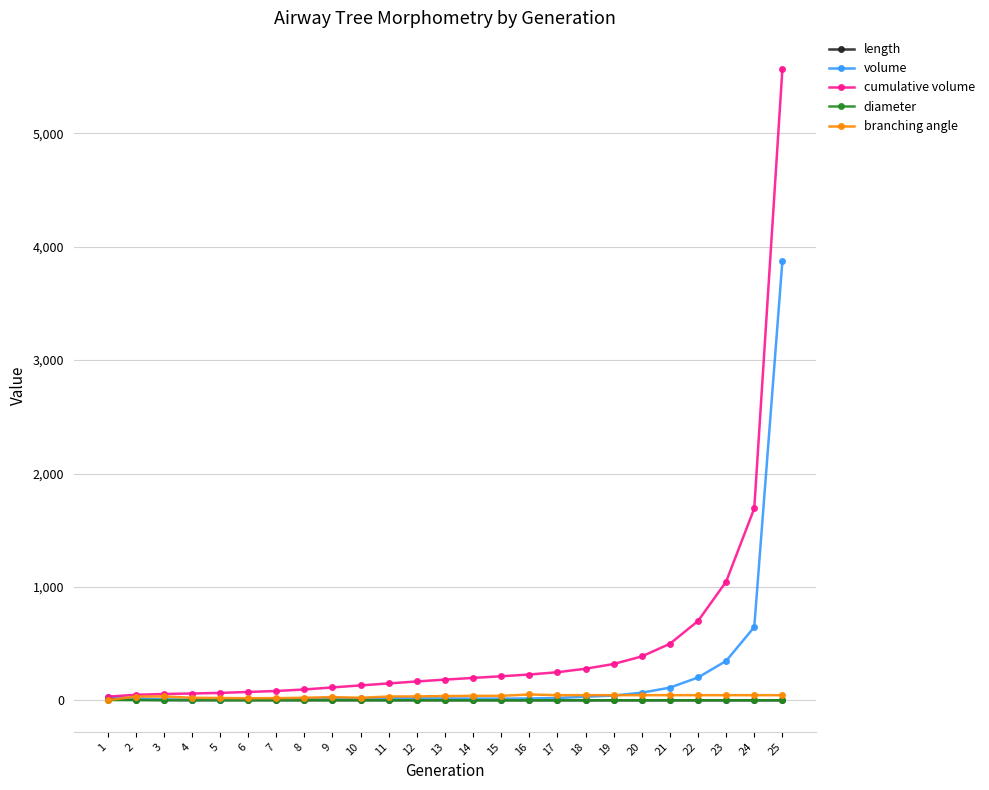

The value of branching angle at 6 is 18.0. True or false?

True